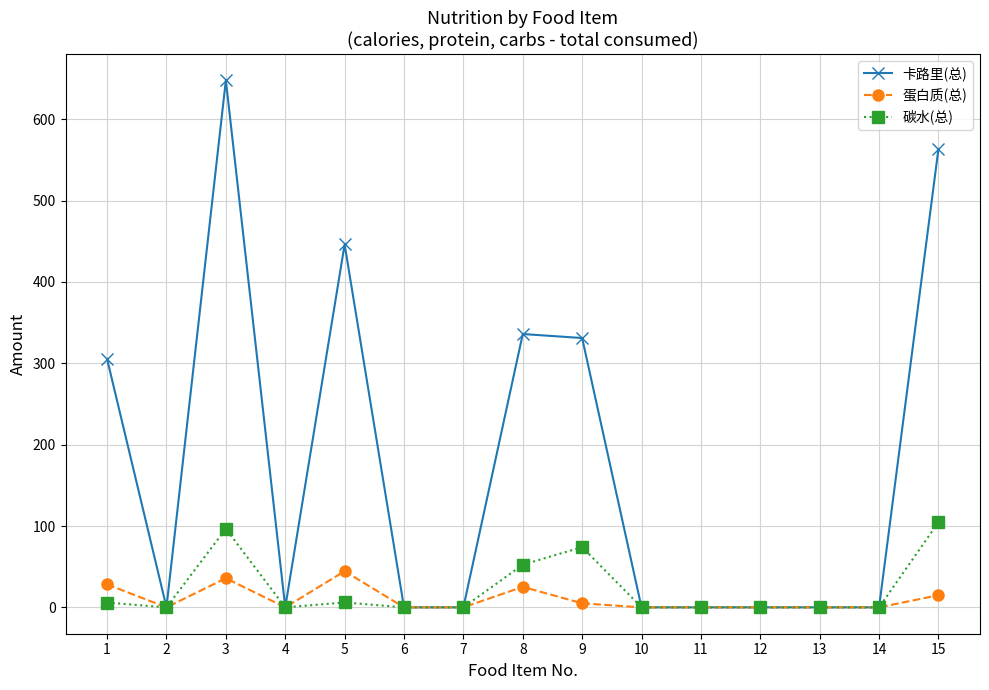

Rank the series by their maximum value, from lowest to highest.

蛋白质(总), 碳水(总), 卡路里(总)